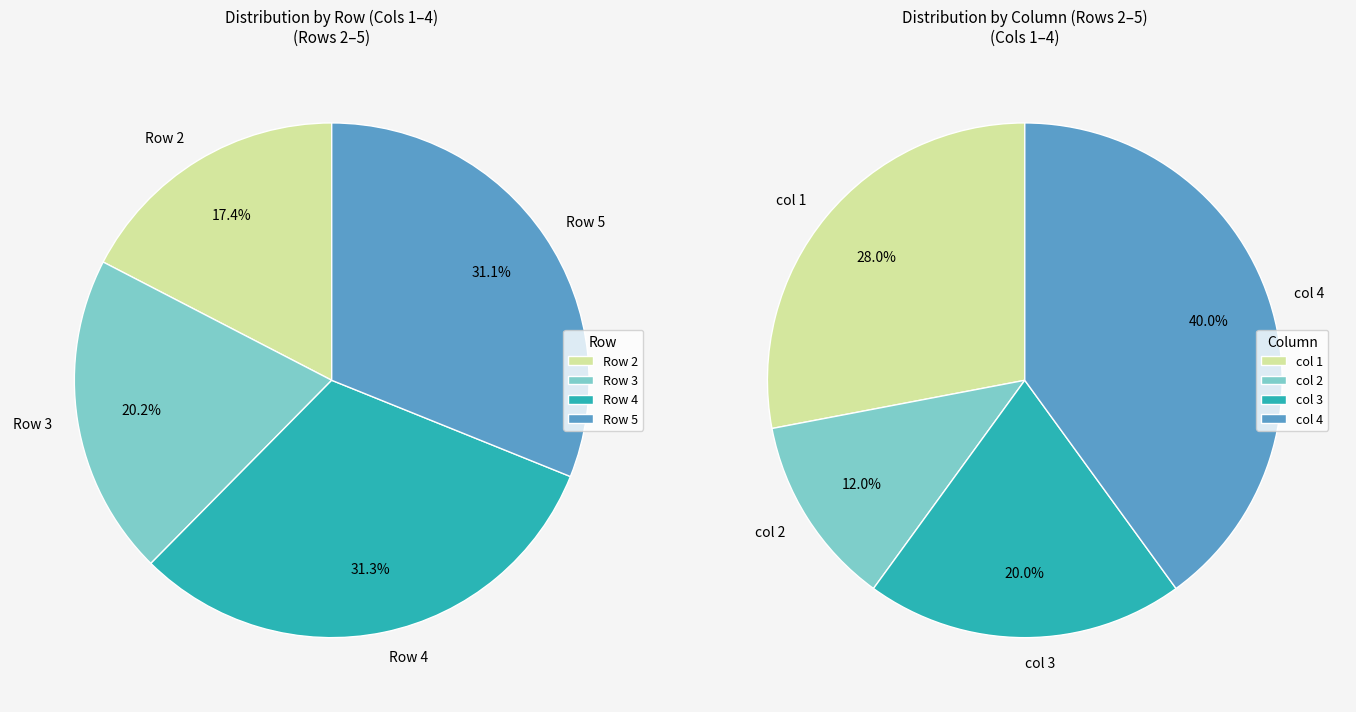

How many slices are in this pie chart?

4